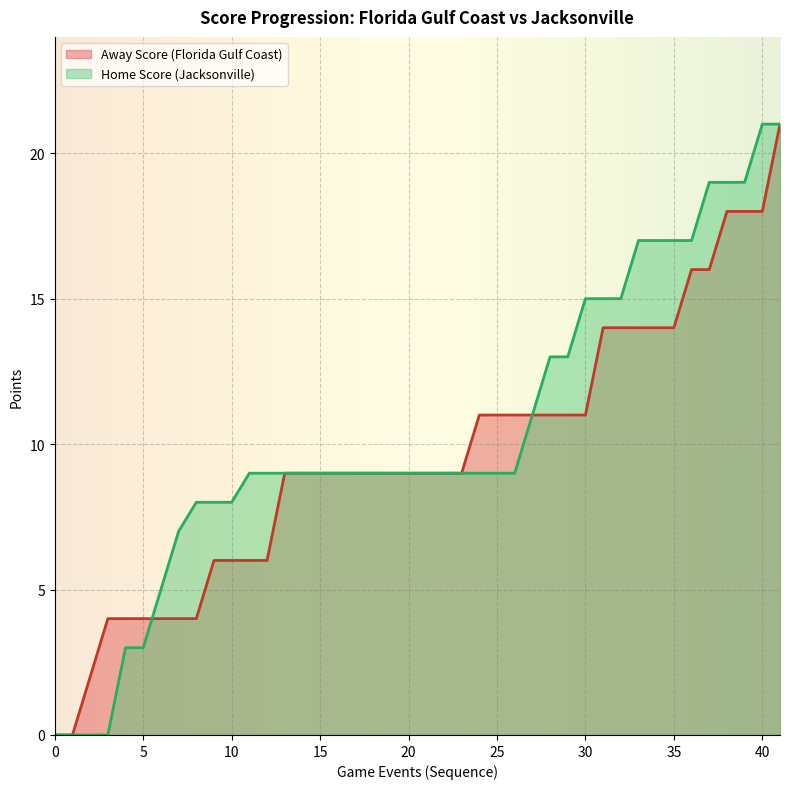

Which series has the largest total across all categories?

Home Score (Jacksonville)